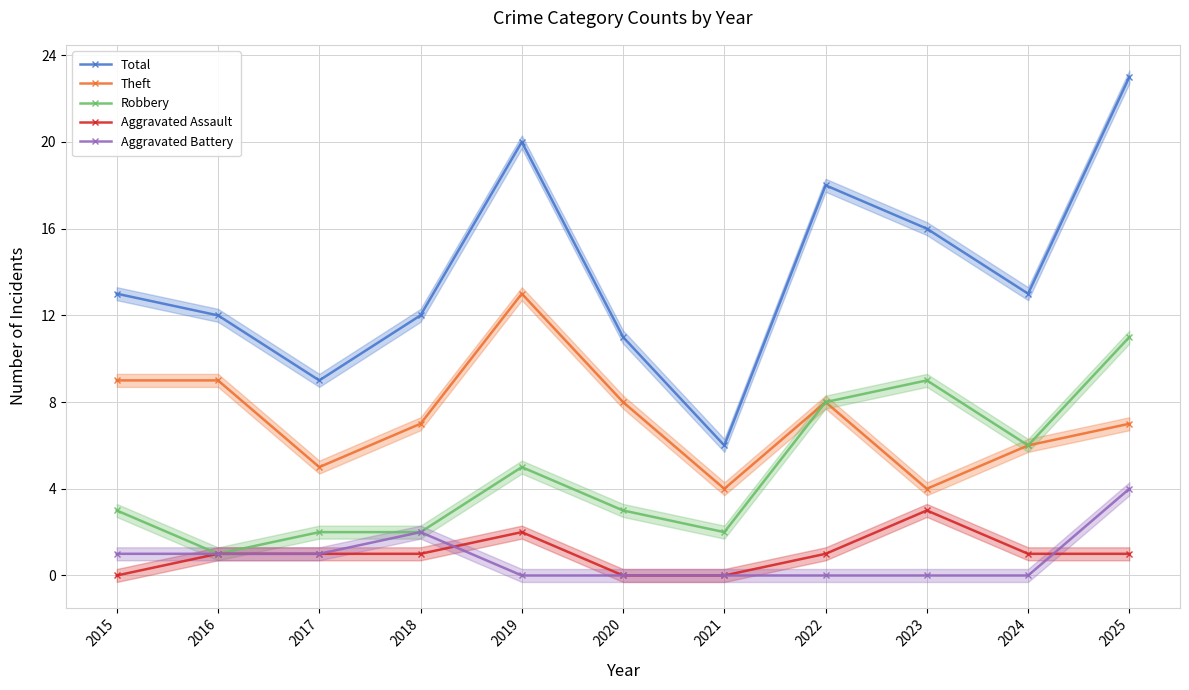

List the labels in order of Robbery value, largest first.

2025, 2023, 2022, 2024, 2019, 2015, 2020, 2017, 2018, 2021, 2016